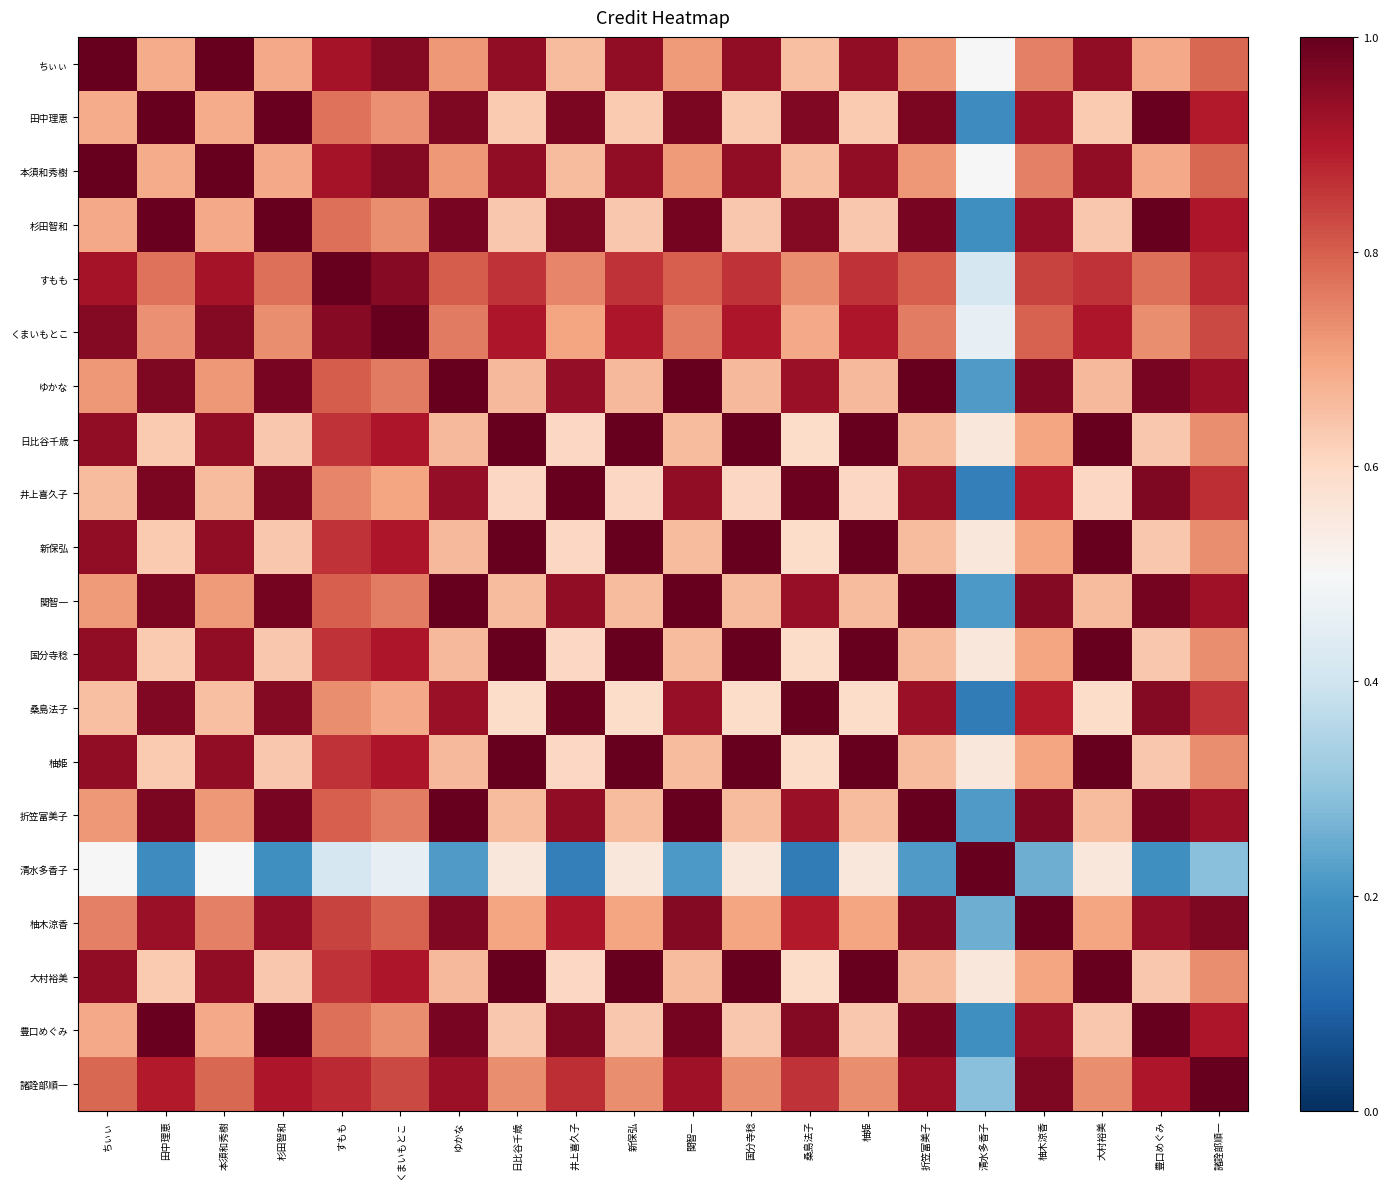

Reading left to right, what are all the values shown in this chart?

ちぃぃ: ちぃぃ=1.0	田中理恵=0.7	本須和秀樹=1.0	杉田智和=0.7	すもも=0.9	くまいもとこ=1.0	ゆかな=0.7	日比谷千歳=0.9	井上喜久子=0.7	新保弘=0.9	関智一=0.7	国分寺稔=0.9	桑島法子=0.6	柚姫=0.9	折笠富美子=0.7	清水多香子=0.5	柚木涼香=0.8	大村裕美=0.9	豊口めぐみ=0.7	諸詮部順一=0.8
田中理恵: ちぃぃ=0.7	田中理恵=1.0	本須和秀樹=0.7	杉田智和=1.0	すもも=0.8	くまいもとこ=0.7	ゆかな=1.0	日比谷千歳=0.6	井上喜久子=1.0	新保弘=0.6	関智一=1.0	国分寺稔=0.6	桑島法子=1.0	柚姫=0.6	折笠富美子=1.0	清水多香子=0.2	柚木涼香=0.9	大村裕美=0.6	豊口めぐみ=1.0	諸詮部順一=0.9
本須和秀樹: ちぃぃ=1.0	田中理恵=0.7	本須和秀樹=1.0	杉田智和=0.7	すもも=0.9	くまいもとこ=1.0	ゆかな=0.7	日比谷千歳=0.9	井上喜久子=0.7	新保弘=0.9	関智一=0.7	国分寺稔=0.9	桑島法子=0.6	柚姫=0.9	折笠富美子=0.7	清水多香子=0.5	柚木涼香=0.8	大村裕美=0.9	豊口めぐみ=0.7	諸詮部順一=0.8
杉田智和: ちぃぃ=0.7	田中理恵=1.0	本須和秀樹=0.7	杉田智和=1.0	すもも=0.8	くまいもとこ=0.7	ゆかな=1.0	日比谷千歳=0.6	井上喜久子=1.0	新保弘=0.6	関智一=1.0	国分寺稔=0.6	桑島法子=1.0	柚姫=0.6	折笠富美子=1.0	清水多香子=0.2	柚木涼香=0.9	大村裕美=0.6	豊口めぐみ=1.0	諸詮部順一=0.9
すもも: ちぃぃ=0.9	田中理恵=0.8	本須和秀樹=0.9	杉田智和=0.8	すもも=1.0	くまいもとこ=1.0	ゆかな=0.8	日比谷千歳=0.9	井上喜久子=0.7	新保弘=0.9	関智一=0.8	国分寺稔=0.9	桑島法子=0.7	柚姫=0.9	折笠富美子=0.8	清水多香子=0.4	柚木涼香=0.8	大村裕美=0.9	豊口めぐみ=0.8	諸詮部順一=0.9
くまいもとこ: ちぃぃ=1.0	田中理恵=0.7	本須和秀樹=1.0	杉田智和=0.7	すもも=1.0	くまいもとこ=1.0	ゆかな=0.8	日比谷千歳=0.9	井上喜久子=0.7	新保弘=0.9	関智一=0.8	国分寺稔=0.9	桑島法子=0.7	柚姫=0.9	折笠富美子=0.8	清水多香子=0.5	柚木涼香=0.8	大村裕美=0.9	豊口めぐみ=0.7	諸詮部順一=0.8
ゆかな: ちぃぃ=0.7	田中理恵=1.0	本須和秀樹=0.7	杉田智和=1.0	すもも=0.8	くまいもとこ=0.8	ゆかな=1.0	日比谷千歳=0.7	井上喜久子=0.9	新保弘=0.7	関智一=1.0	国分寺稔=0.7	桑島法子=0.9	柚姫=0.7	折笠富美子=1.0	清水多香子=0.2	柚木涼香=1.0	大村裕美=0.7	豊口めぐみ=1.0	諸詮部順一=0.9
日比谷千歳: ちぃぃ=0.9	田中理恵=0.6	本須和秀樹=0.9	杉田智和=0.6	すもも=0.9	くまいもとこ=0.9	ゆかな=0.7	日比谷千歳=1.0	井上喜久子=0.6	新保弘=1.0	関智一=0.7	国分寺稔=1.0	桑島法子=0.6	柚姫=1.0	折笠富美子=0.7	清水多香子=0.6	柚木涼香=0.7	大村裕美=1.0	豊口めぐみ=0.6	諸詮部順一=0.7
井上喜久子: ちぃぃ=0.7	田中理恵=1.0	本須和秀樹=0.7	杉田智和=1.0	すもも=0.7	くまいもとこ=0.7	ゆかな=0.9	日比谷千歳=0.6	井上喜久子=1.0	新保弘=0.6	関智一=0.9	国分寺稔=0.6	桑島法子=1.0	柚姫=0.6	折笠富美子=0.9	清水多香子=0.2	柚木涼香=0.9	大村裕美=0.6	豊口めぐみ=1.0	諸詮部順一=0.9
新保弘: ちぃぃ=0.9	田中理恵=0.6	本須和秀樹=0.9	杉田智和=0.6	すもも=0.9	くまいもとこ=0.9	ゆかな=0.7	日比谷千歳=1.0	井上喜久子=0.6	新保弘=1.0	関智一=0.7	国分寺稔=1.0	桑島法子=0.6	柚姫=1.0	折笠富美子=0.7	清水多香子=0.6	柚木涼香=0.7	大村裕美=1.0	豊口めぐみ=0.6	諸詮部順一=0.7
関智一: ちぃぃ=0.7	田中理恵=1.0	本須和秀樹=0.7	杉田智和=1.0	すもも=0.8	くまいもとこ=0.8	ゆかな=1.0	日比谷千歳=0.7	井上喜久子=0.9	新保弘=0.7	関智一=1.0	国分寺稔=0.7	桑島法子=0.9	柚姫=0.7	折笠富美子=1.0	清水多香子=0.2	柚木涼香=1.0	大村裕美=0.7	豊口めぐみ=1.0	諸詮部順一=0.9
国分寺稔: ちぃぃ=0.9	田中理恵=0.6	本須和秀樹=0.9	杉田智和=0.6	すもも=0.9	くまいもとこ=0.9	ゆかな=0.7	日比谷千歳=1.0	井上喜久子=0.6	新保弘=1.0	関智一=0.7	国分寺稔=1.0	桑島法子=0.6	柚姫=1.0	折笠富美子=0.7	清水多香子=0.6	柚木涼香=0.7	大村裕美=1.0	豊口めぐみ=0.6	諸詮部順一=0.7
桑島法子: ちぃぃ=0.6	田中理恵=1.0	本須和秀樹=0.6	杉田智和=1.0	すもも=0.7	くまいもとこ=0.7	ゆかな=0.9	日比谷千歳=0.6	井上喜久子=1.0	新保弘=0.6	関智一=0.9	国分寺稔=0.6	桑島法子=1.0	柚姫=0.6	折笠富美子=0.9	清水多香子=0.2	柚木涼香=0.9	大村裕美=0.6	豊口めぐみ=1.0	諸詮部順一=0.9
柚姫: ちぃぃ=0.9	田中理恵=0.6	本須和秀樹=0.9	杉田智和=0.6	すもも=0.9	くまいもとこ=0.9	ゆかな=0.7	日比谷千歳=1.0	井上喜久子=0.6	新保弘=1.0	関智一=0.7	国分寺稔=1.0	桑島法子=0.6	柚姫=1.0	折笠富美子=0.7	清水多香子=0.6	柚木涼香=0.7	大村裕美=1.0	豊口めぐみ=0.6	諸詮部順一=0.7
折笠富美子: ちぃぃ=0.7	田中理恵=1.0	本須和秀樹=0.7	杉田智和=1.0	すもも=0.8	くまいもとこ=0.8	ゆかな=1.0	日比谷千歳=0.7	井上喜久子=0.9	新保弘=0.7	関智一=1.0	国分寺稔=0.7	桑島法子=0.9	柚姫=0.7	折笠富美子=1.0	清水多香子=0.2	柚木涼香=1.0	大村裕美=0.7	豊口めぐみ=1.0	諸詮部順一=0.9
清水多香子: ちぃぃ=0.5	田中理恵=0.2	本須和秀樹=0.5	杉田智和=0.2	すもも=0.4	くまいもとこ=0.5	ゆかな=0.2	日比谷千歳=0.6	井上喜久子=0.2	新保弘=0.6	関智一=0.2	国分寺稔=0.6	桑島法子=0.2	柚姫=0.6	折笠富美子=0.2	清水多香子=1.0	柚木涼香=0.3	大村裕美=0.6	豊口めぐみ=0.2	諸詮部順一=0.3
柚木涼香: ちぃぃ=0.8	田中理恵=0.9	本須和秀樹=0.8	杉田智和=0.9	すもも=0.8	くまいもとこ=0.8	ゆかな=1.0	日比谷千歳=0.7	井上喜久子=0.9	新保弘=0.7	関智一=1.0	国分寺稔=0.7	桑島法子=0.9	柚姫=0.7	折笠富美子=1.0	清水多香子=0.3	柚木涼香=1.0	大村裕美=0.7	豊口めぐみ=0.9	諸詮部順一=1.0
大村裕美: ちぃぃ=0.9	田中理恵=0.6	本須和秀樹=0.9	杉田智和=0.6	すもも=0.9	くまいもとこ=0.9	ゆかな=0.7	日比谷千歳=1.0	井上喜久子=0.6	新保弘=1.0	関智一=0.7	国分寺稔=1.0	桑島法子=0.6	柚姫=1.0	折笠富美子=0.7	清水多香子=0.6	柚木涼香=0.7	大村裕美=1.0	豊口めぐみ=0.6	諸詮部順一=0.7
豊口めぐみ: ちぃぃ=0.7	田中理恵=1.0	本須和秀樹=0.7	杉田智和=1.0	すもも=0.8	くまいもとこ=0.7	ゆかな=1.0	日比谷千歳=0.6	井上喜久子=1.0	新保弘=0.6	関智一=1.0	国分寺稔=0.6	桑島法子=1.0	柚姫=0.6	折笠富美子=1.0	清水多香子=0.2	柚木涼香=0.9	大村裕美=0.6	豊口めぐみ=1.0	諸詮部順一=0.9
諸詮部順一: ちぃぃ=0.8	田中理恵=0.9	本須和秀樹=0.8	杉田智和=0.9	すもも=0.9	くまいもとこ=0.8	ゆかな=0.9	日比谷千歳=0.7	井上喜久子=0.9	新保弘=0.7	関智一=0.9	国分寺稔=0.7	桑島法子=0.9	柚姫=0.7	折笠富美子=0.9	清水多香子=0.3	柚木涼香=1.0	大村裕美=0.7	豊口めぐみ=0.9	諸詮部順一=1.0